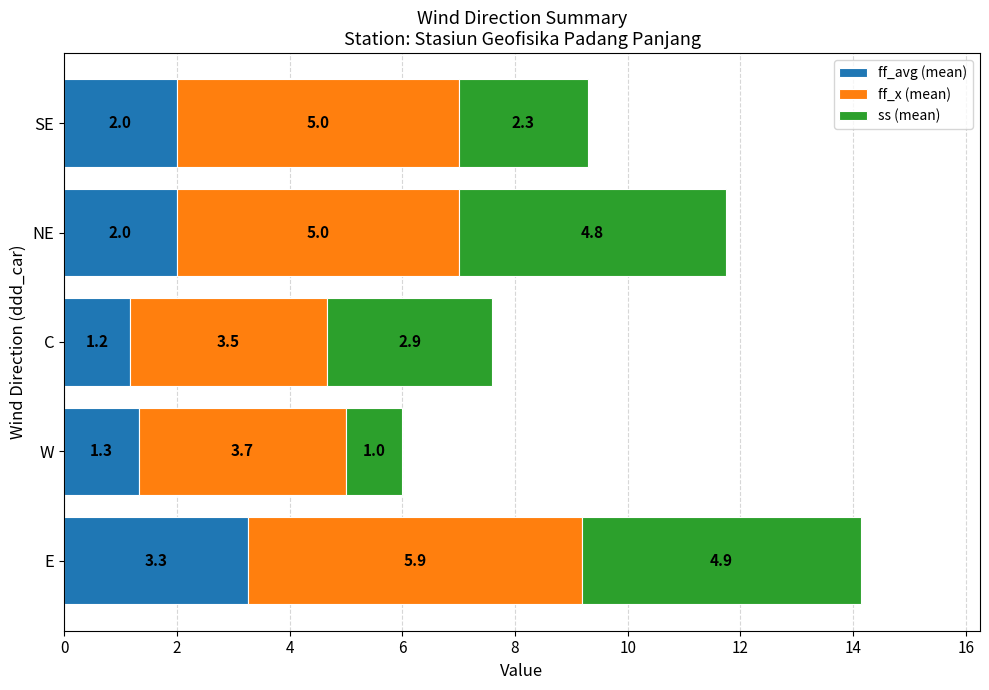

What is the maximum value for ff_avg (mean)?

3.3